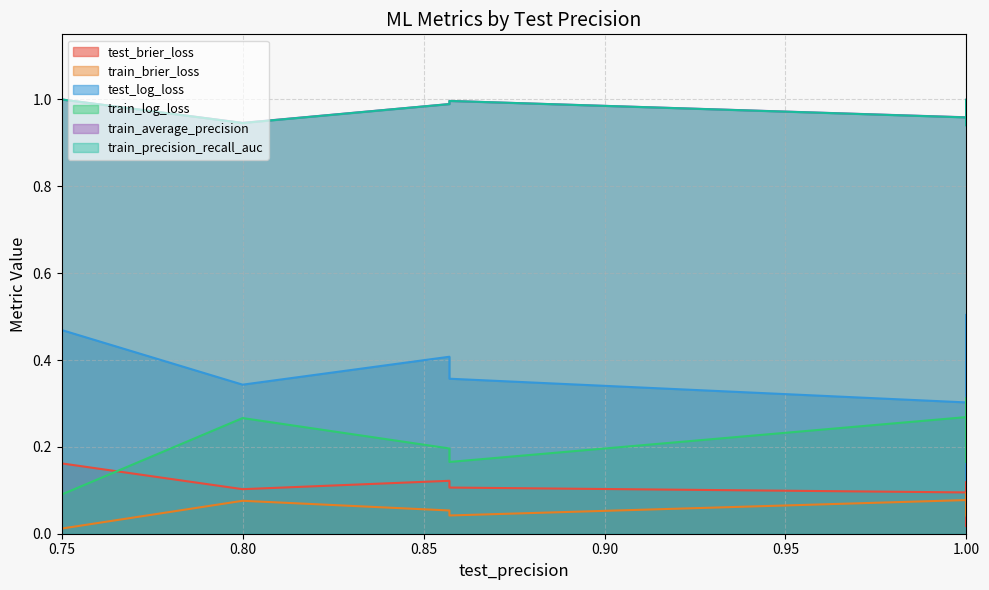

List the series in order of their peak value, highest first.

train_average_precision, train_precision_recall_auc, test_log_loss, train_log_loss, test_brier_loss, train_brier_loss